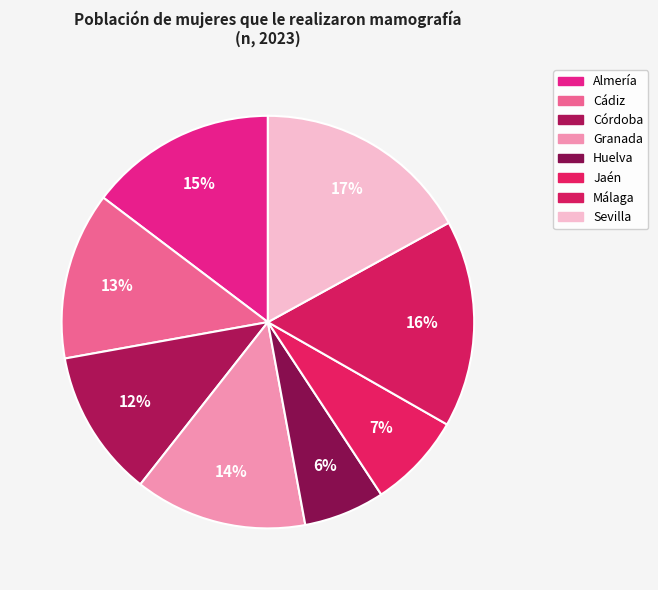

The Huelva slice represents 12% of the pie. True or false?

False